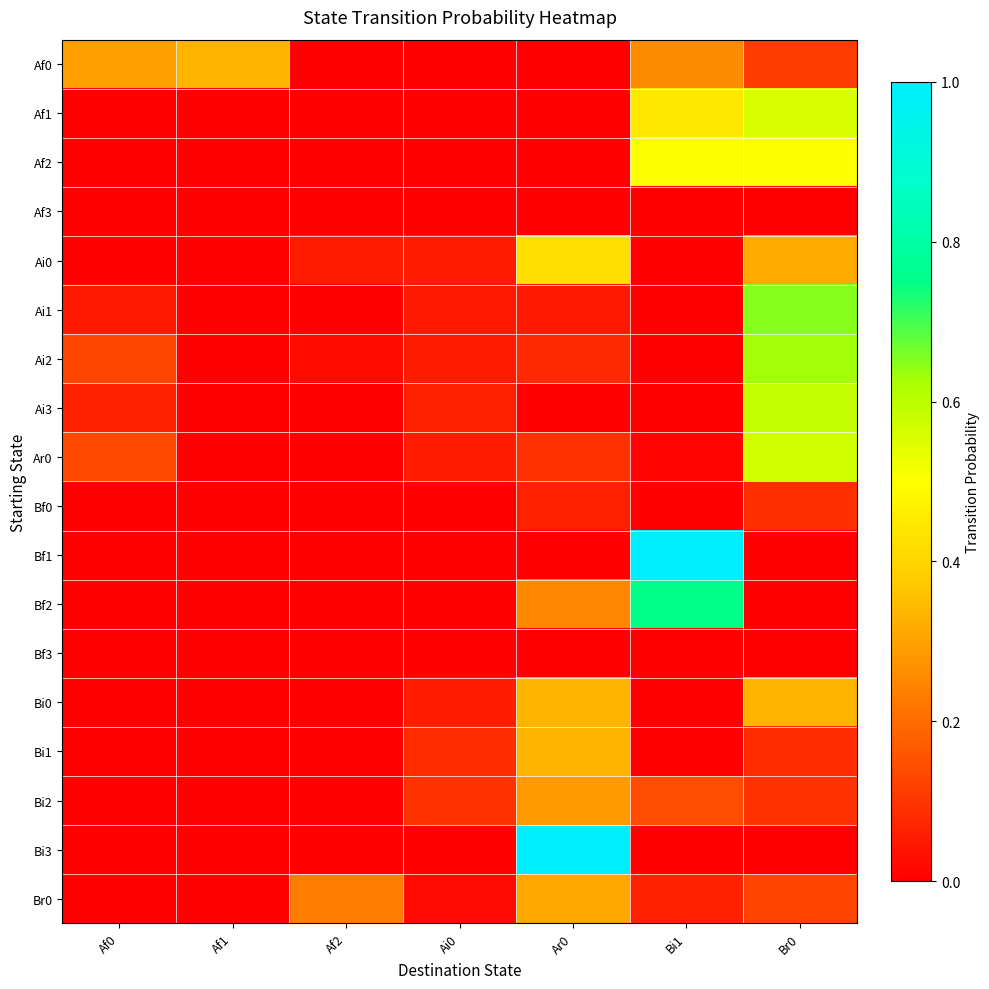

What is the spread (max minus min) of values at Br0?

0.7